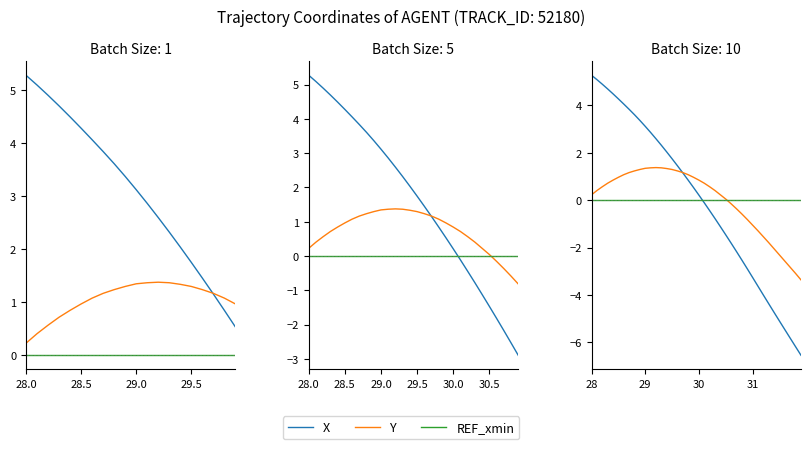

Is this an area chart (filled region under the line)?

No